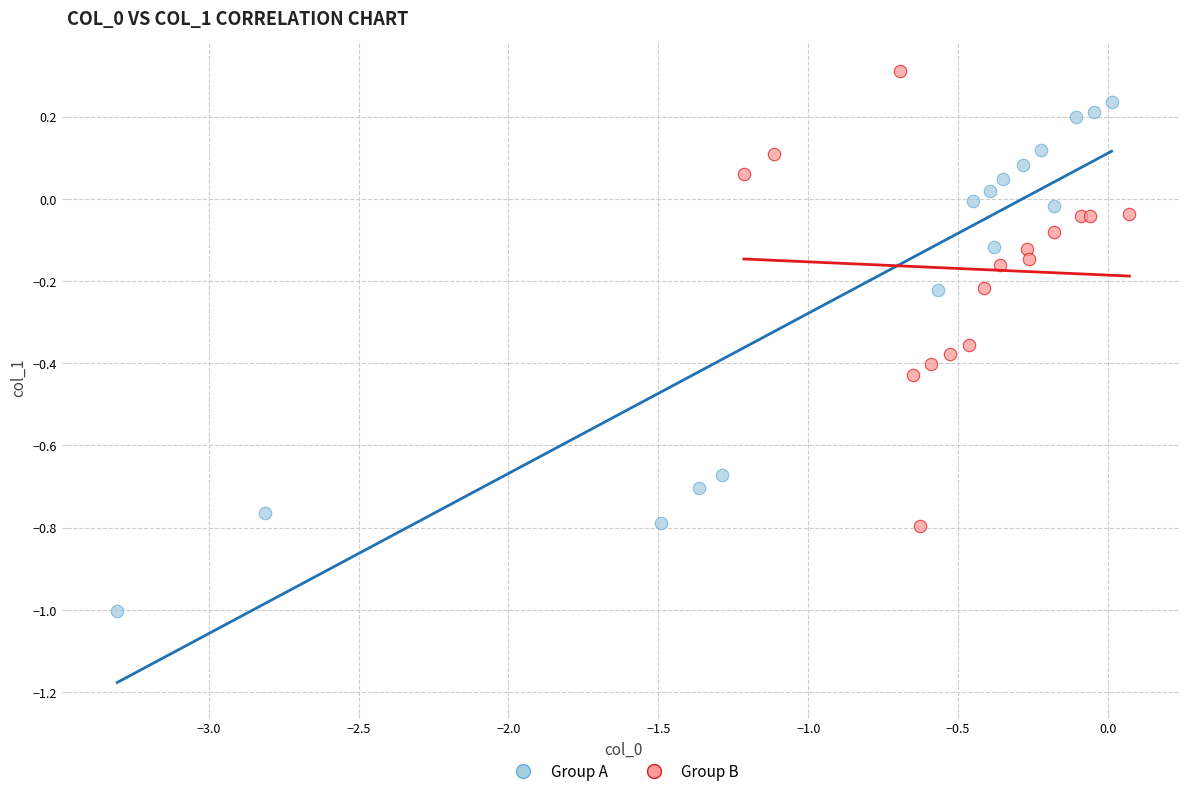

Which series has the widest spread of Y values?

Group A